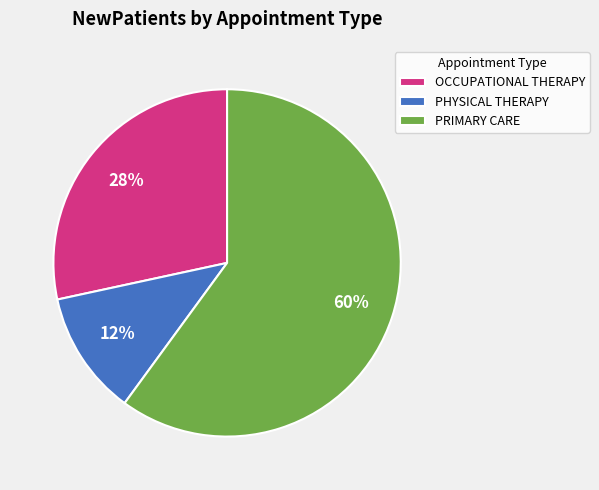

True or false: PRIMARY CARE accounts for 47% of the total.

False